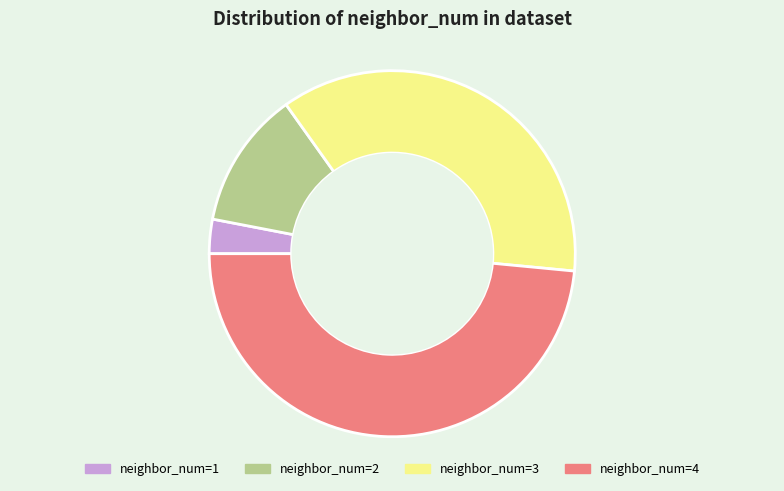

Is there any slice that represents more than half of the pie?

No